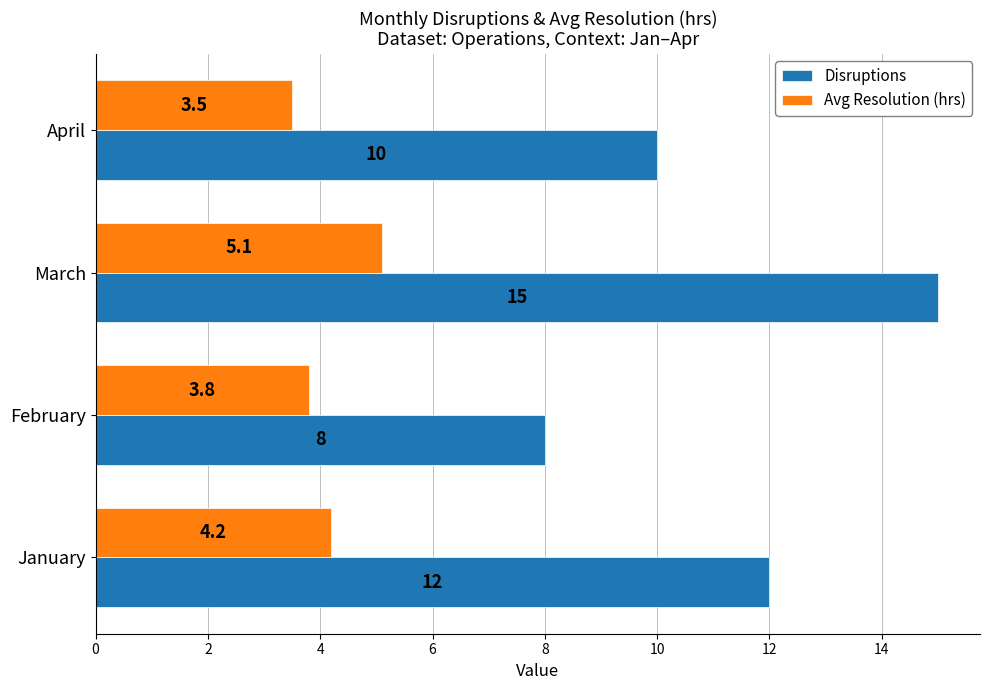

True or false: Avg Resolution (hrs) has a value of 3.8 at February.

True